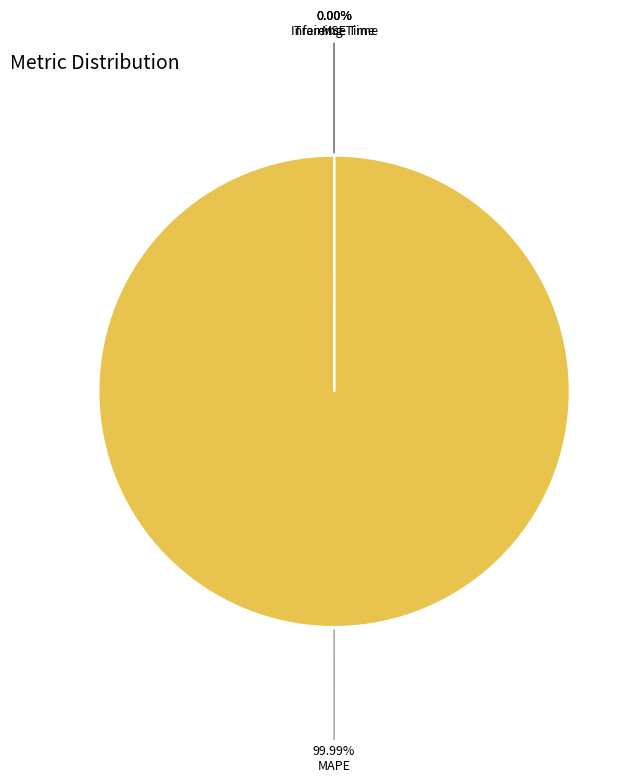

How many segments does this pie chart have?

4